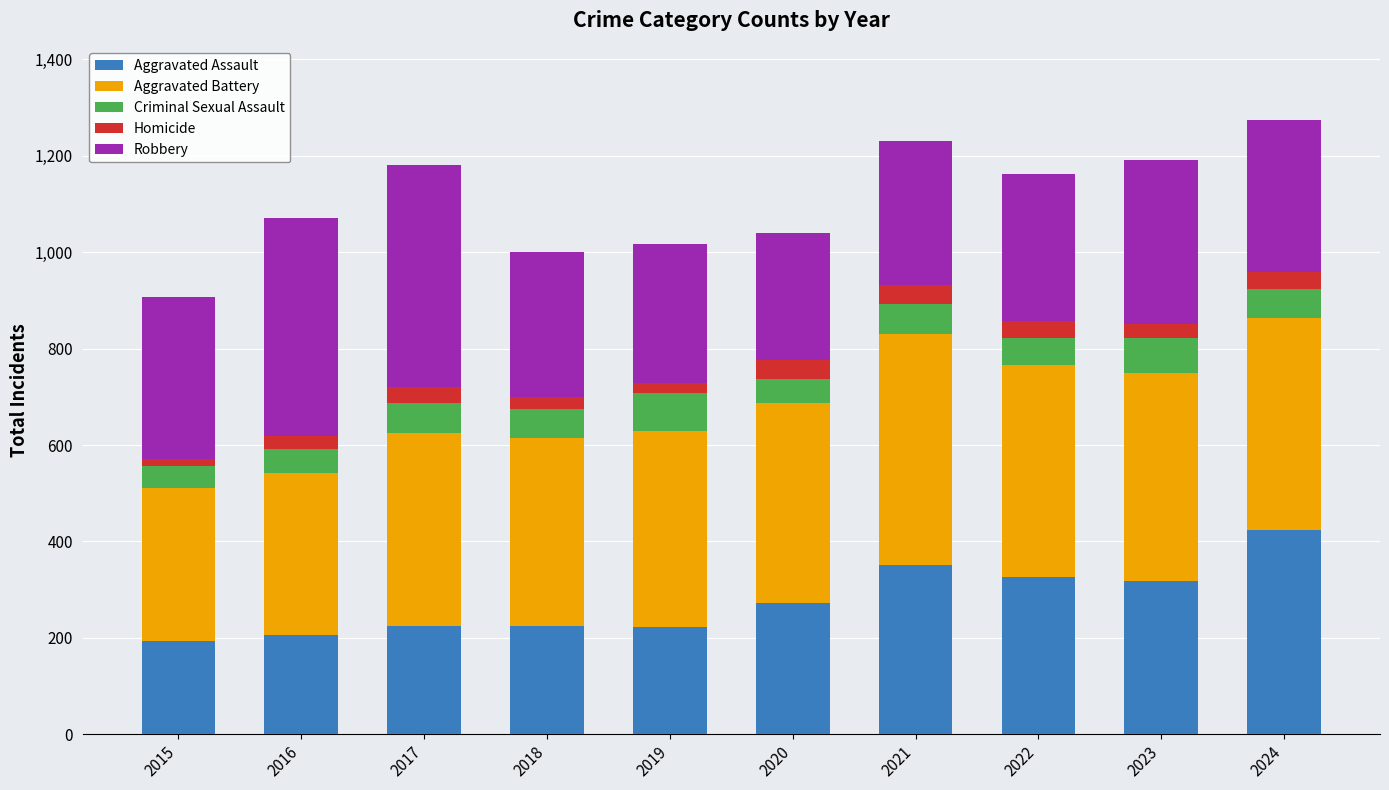

Which category has the highest value in the Aggravated Assault series?

2024